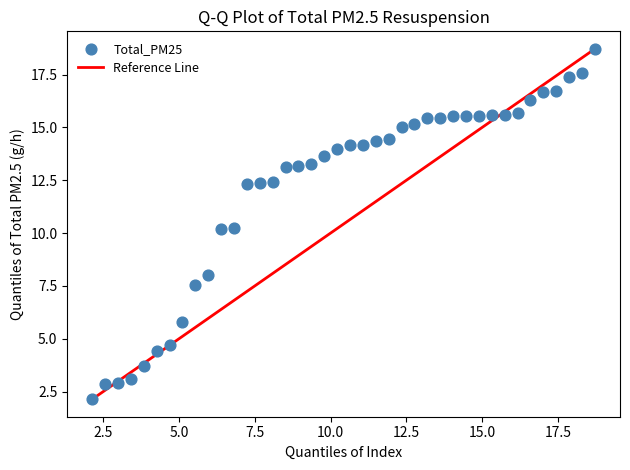

What is the range of X values (max minus min)?

16.6